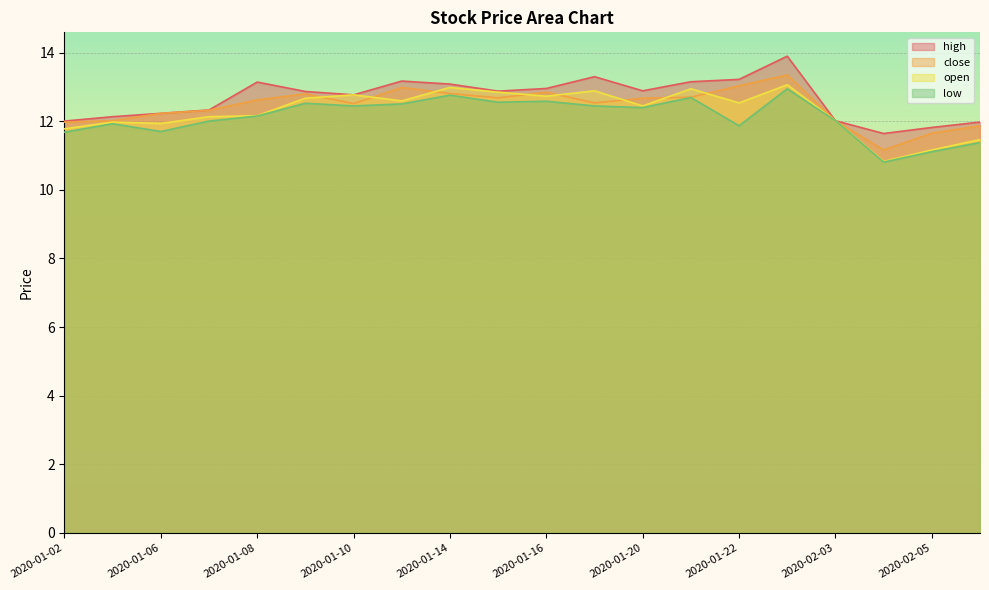

Which series changed the most between 2020-01-02 and 2020-01-07?

open